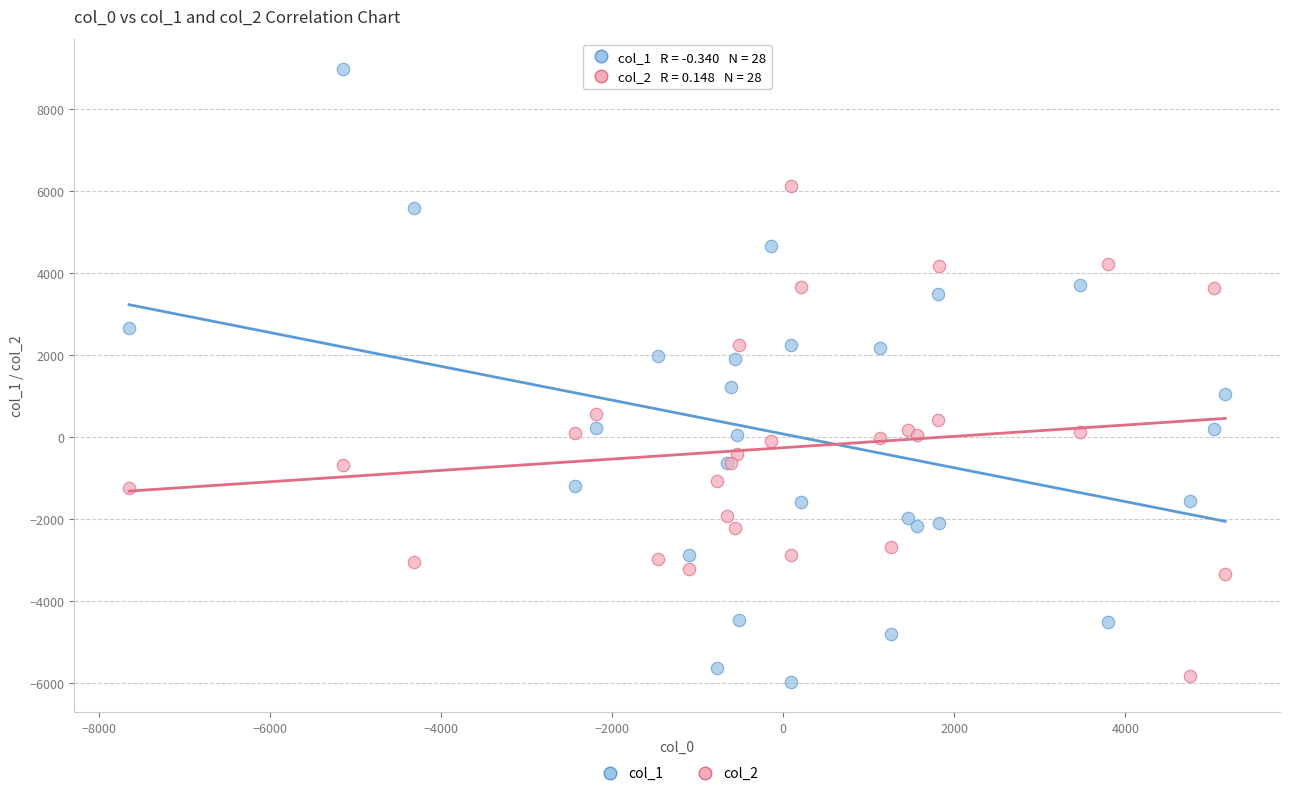

Which series contains the highest Y value?

col_1